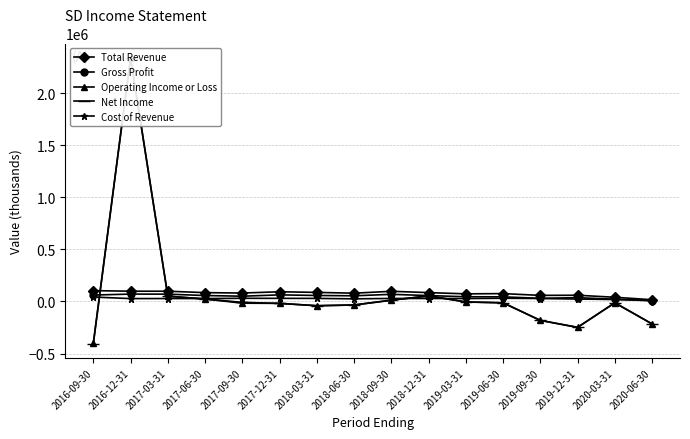

What is the label of the 10th point from the left?

2018-12-31